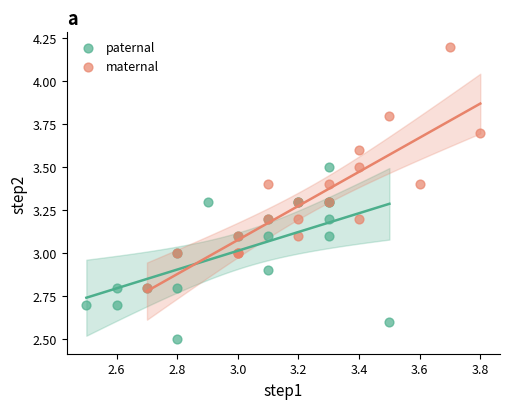

Which series has the widest spread of Y values?

maternal